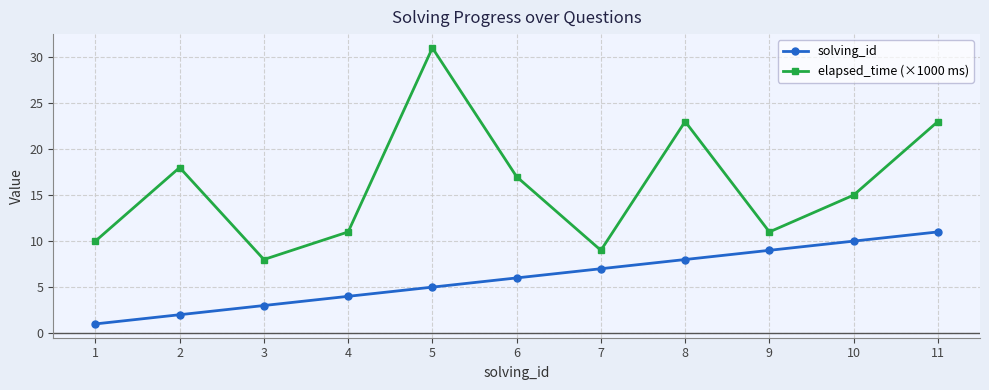

How many solving_id values are between 3 and 9?

7